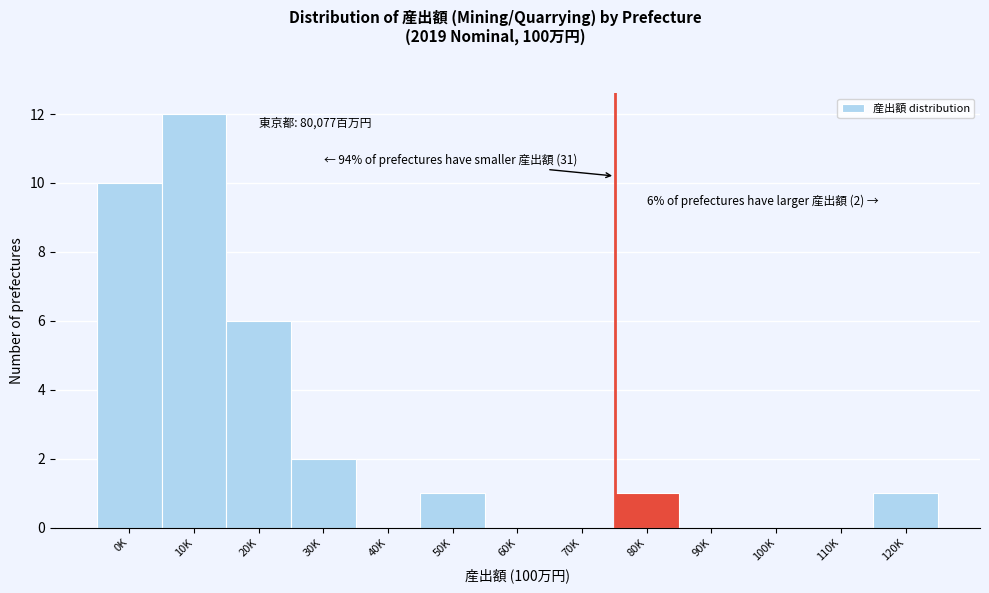

Reading right to left, what are all the values shown in this chart?

120K=1	110K=0	100K=0	90K=0	80K=1	70K=0	60K=0	50K=1	40K=0	30K=2	20K=6	10K=12	0K=10